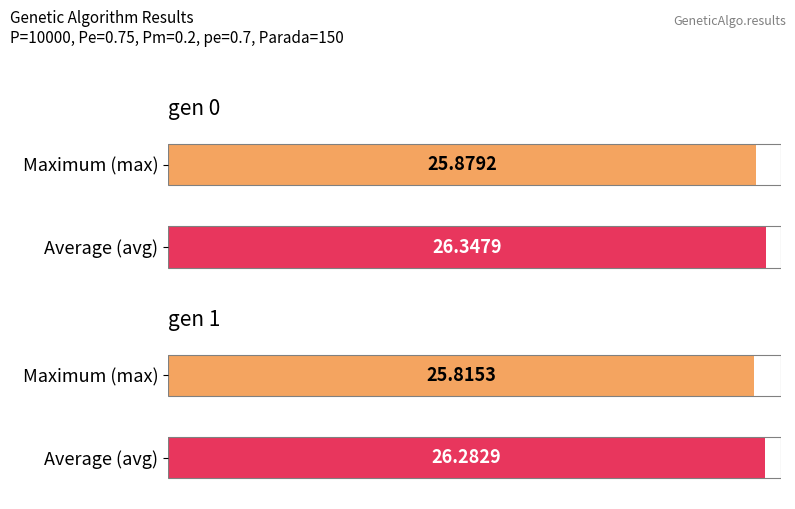

The avg series shows 7.5 at gen 1. True or false?

False